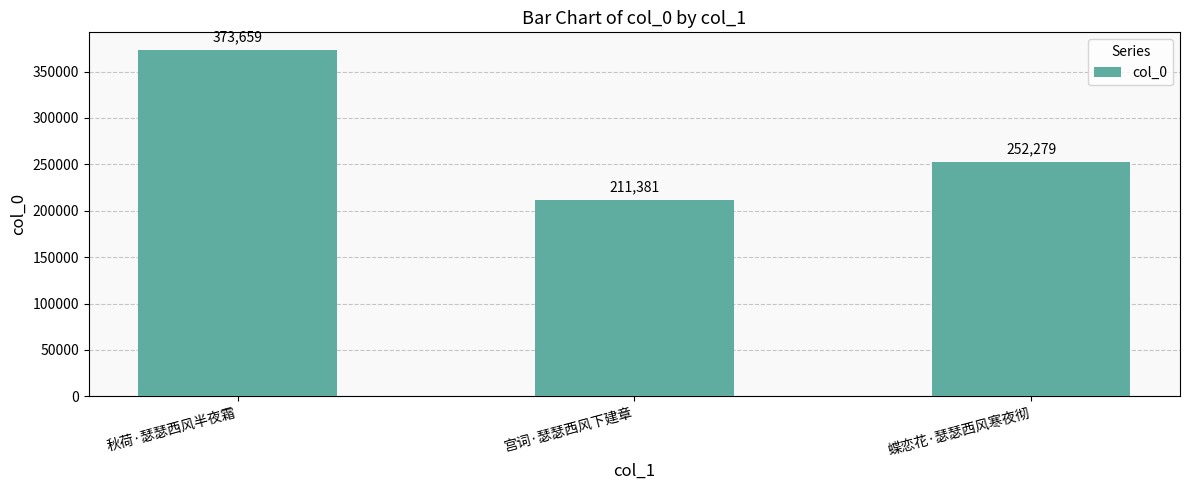

What is the approximate value at 宫词·瑟瑟西风下建章?

211381